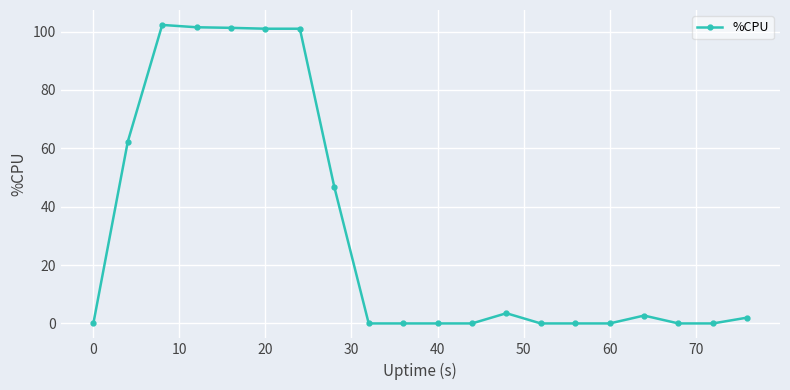

What is the greatest value displayed?

102.3